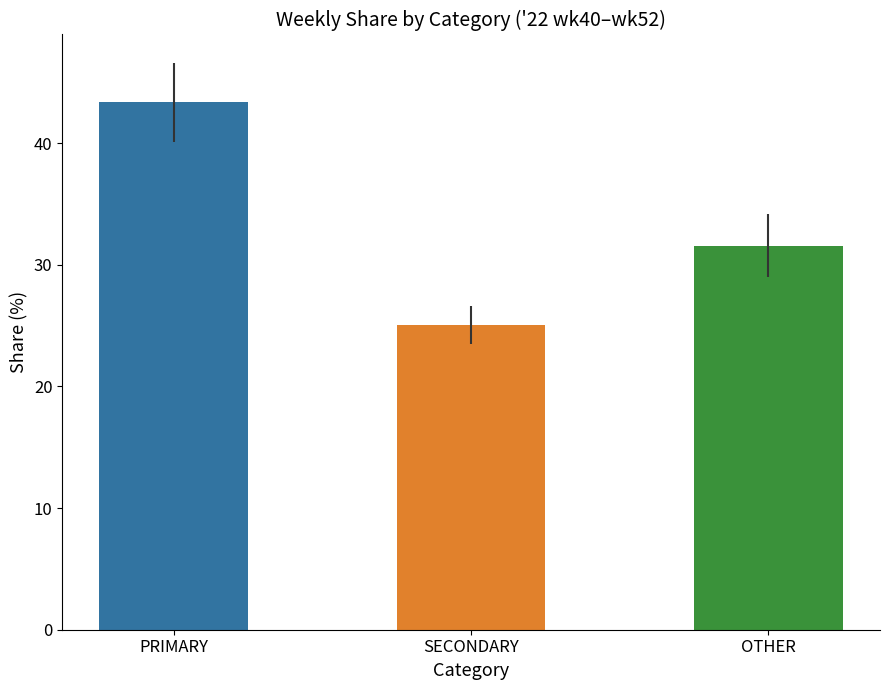

Is the value of PRIMARY at '22, wk43 greater than the value of SECONDARY at '22, wk48?

Yes